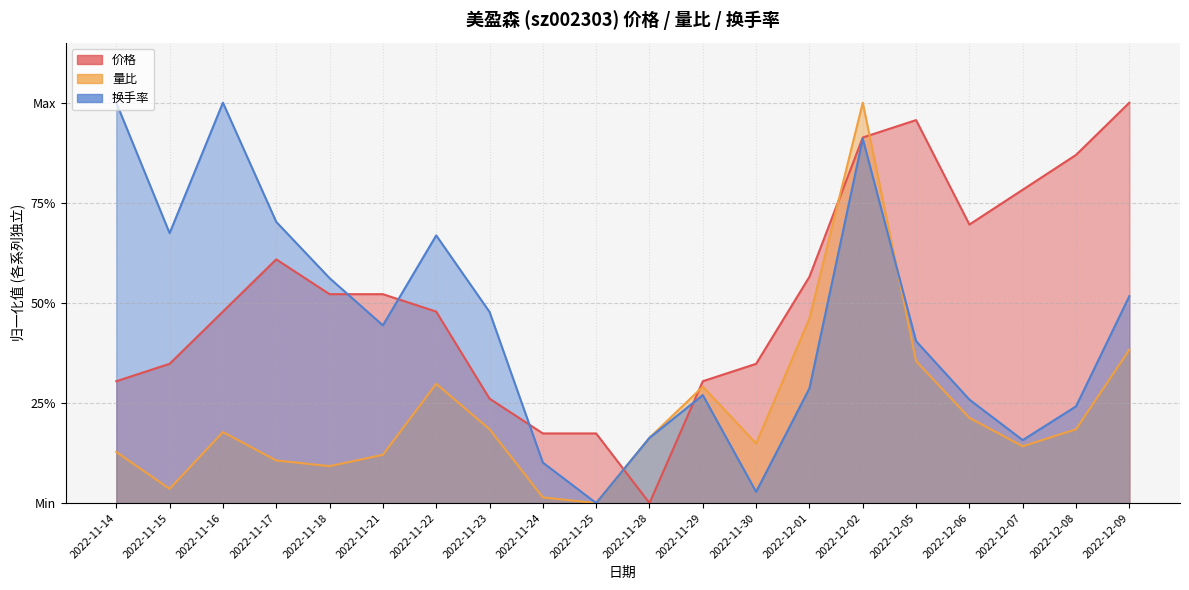

True or false: 价格 has more than 2 interior local peaks.

False